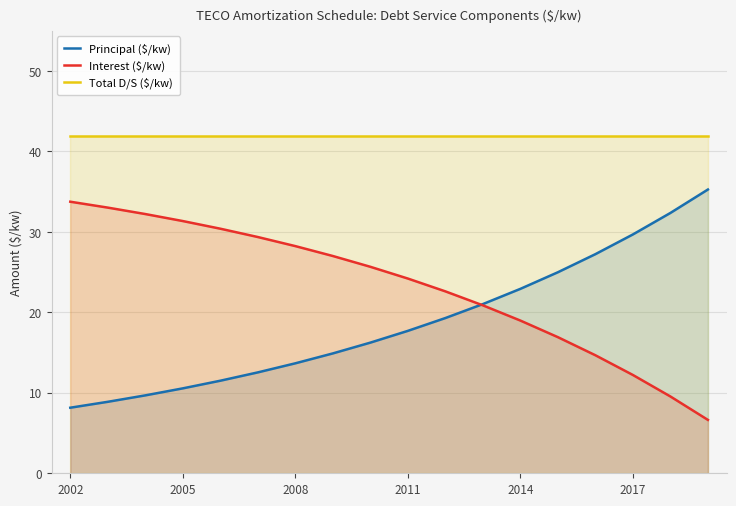

How many values in the Interest ($/kw) series are below 25?

9